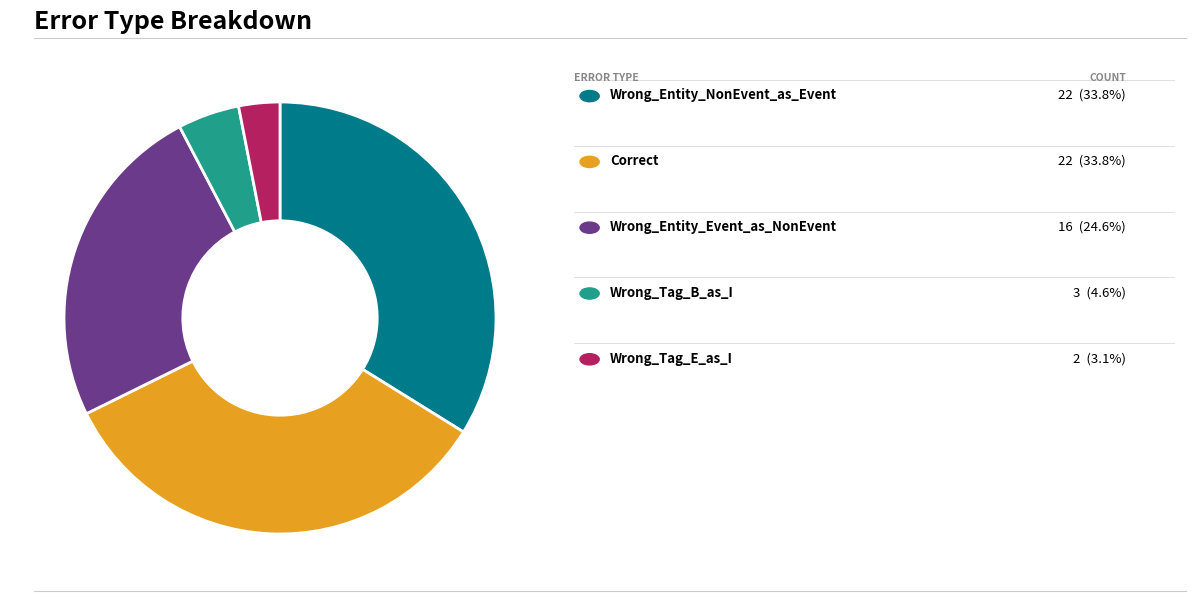

Is there a majority slice in this chart?

No